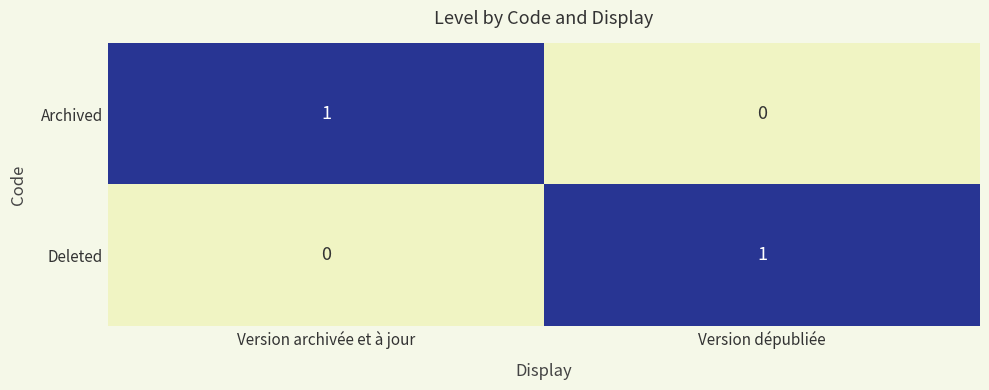

Which category has the highest value in the Deleted series?

Version dépubliée